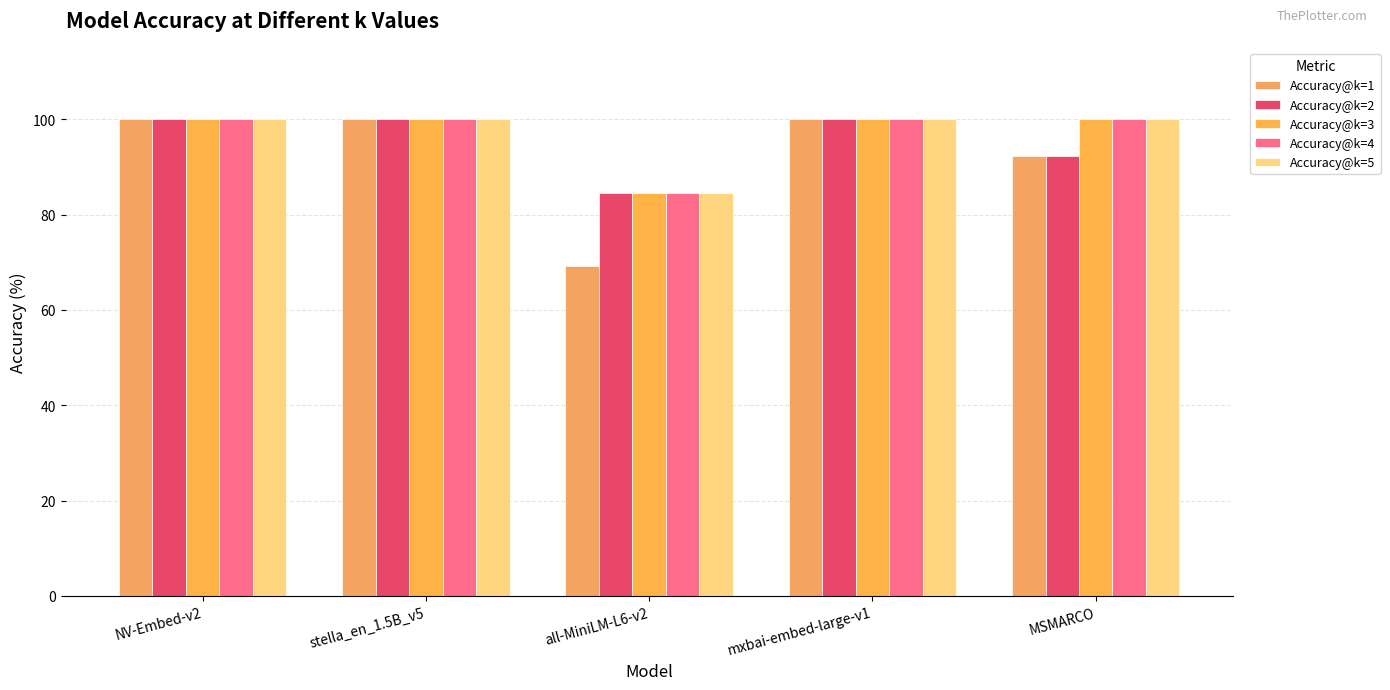

Is it true that Accuracy@k=2 equals 21.2 at all-MiniLM-L6-v2?

False